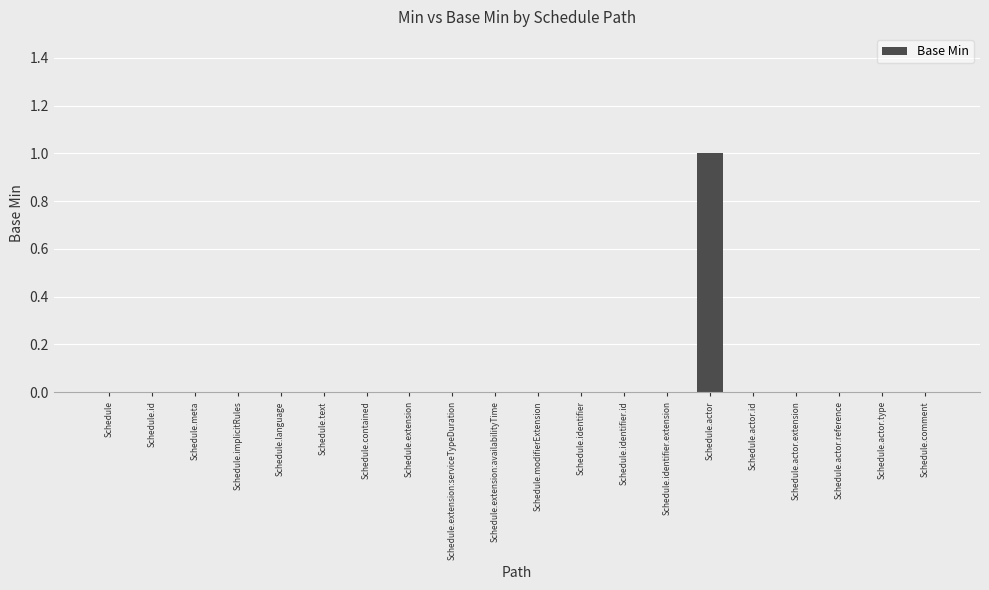

Reading left to right, extract all data points from this chart.

Schedule=0	Schedule.id=0	Schedule.meta=0	Schedule.implicitRules=0	Schedule.language=0	Schedule.text=0	Schedule.contained=0	Schedule.extension=0	Schedule.extension:serviceTypeDuration=0	Schedule.extension:availabilityTime=0	Schedule.modifierExtension=0	Schedule.identifier=0	Schedule.identifier.id=0	Schedule.identifier.extension=0	Schedule.actor=1	Schedule.actor.id=0	Schedule.actor.extension=0	Schedule.actor.reference=0	Schedule.actor.type=0	Schedule.comment=0